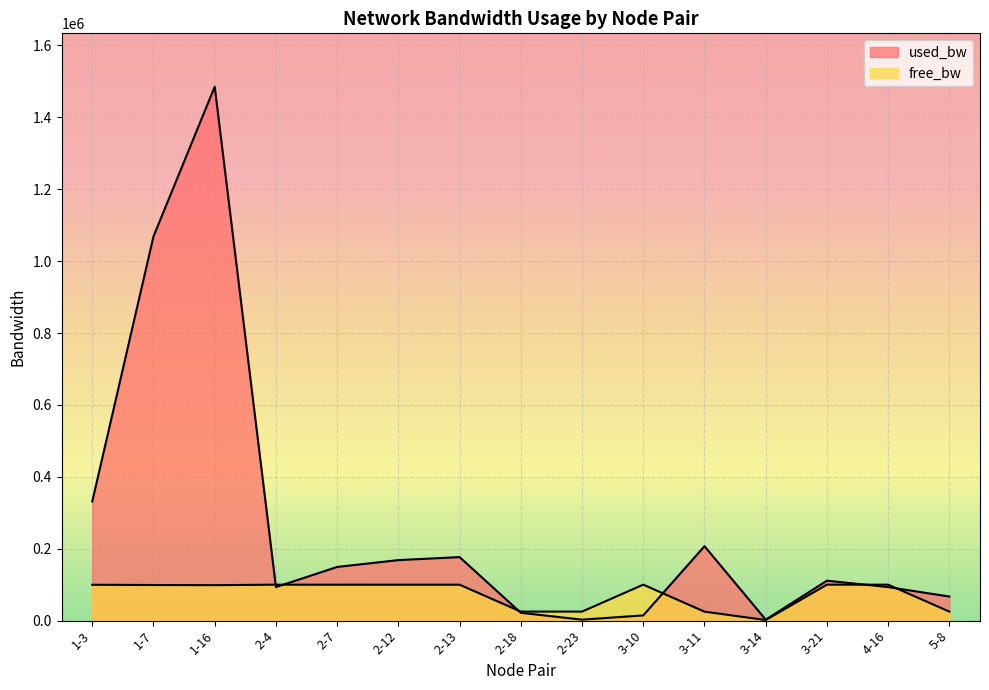

What position from the left is 2-7?

5